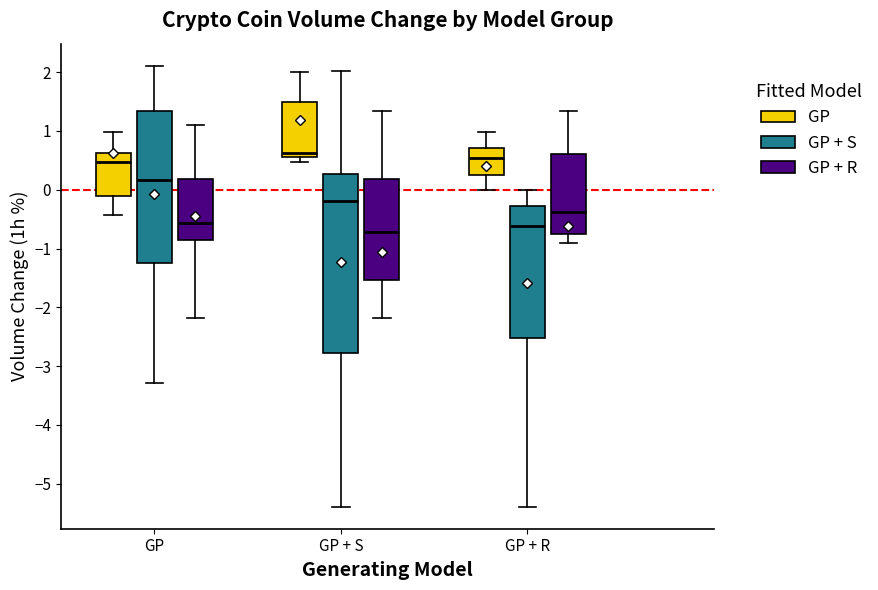

Reading left to right, transcribe this box plot: for each box, give where its median line is, the range the box spans, and where its two whiskers end, as read against the y-axis. The values are not printed on the chart, so give them approximately, as read against the axis.

GP (GP): median 0.5, box -0.1 to 0.6, whiskers -0.4 to 1.0
GP (GP + S): median 0.2, box -1.2 to 1.3, whiskers -3.3 to 2.1
GP (GP + R): median -0.6, box -0.9 to 0.2, whiskers -2.2 to 1.1
GP + S (GP): median 0.6 (just above the box's lower edge), box 0.6 to 1.5, whiskers 0.5 to 2.0
GP + S (GP + S): median -0.2, box -2.8 to 0.3, whiskers -5.4 to 2.0
GP + S (GP + R): median -0.7, box -1.5 to 0.2, whiskers -2.2 to 1.3
GP + R (GP): median 0.5, box 0.2 to 0.7, whiskers 0.0 to 1.0
GP + R (GP + S): median -0.6, box -2.5 to -0.3, whiskers -5.4 to 0.0
GP + R (GP + R): median -0.4, box -0.8 to 0.6, whiskers -0.9 to 1.3